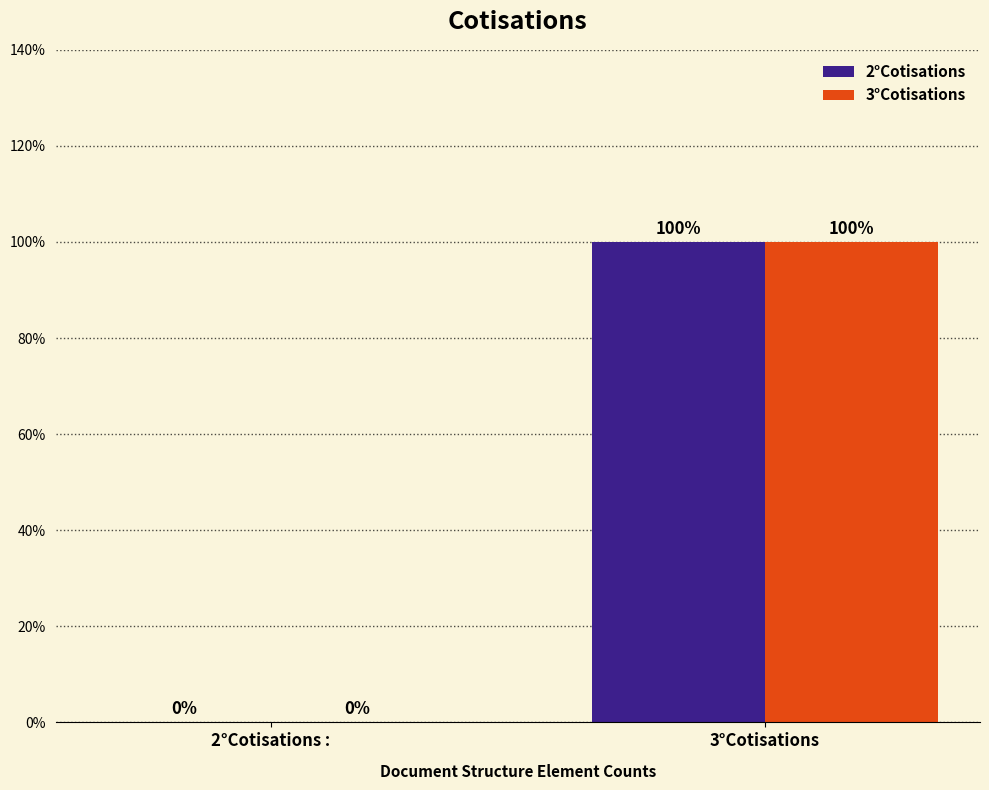

Are the bars grouped side by side (vs. stacked)?

Yes